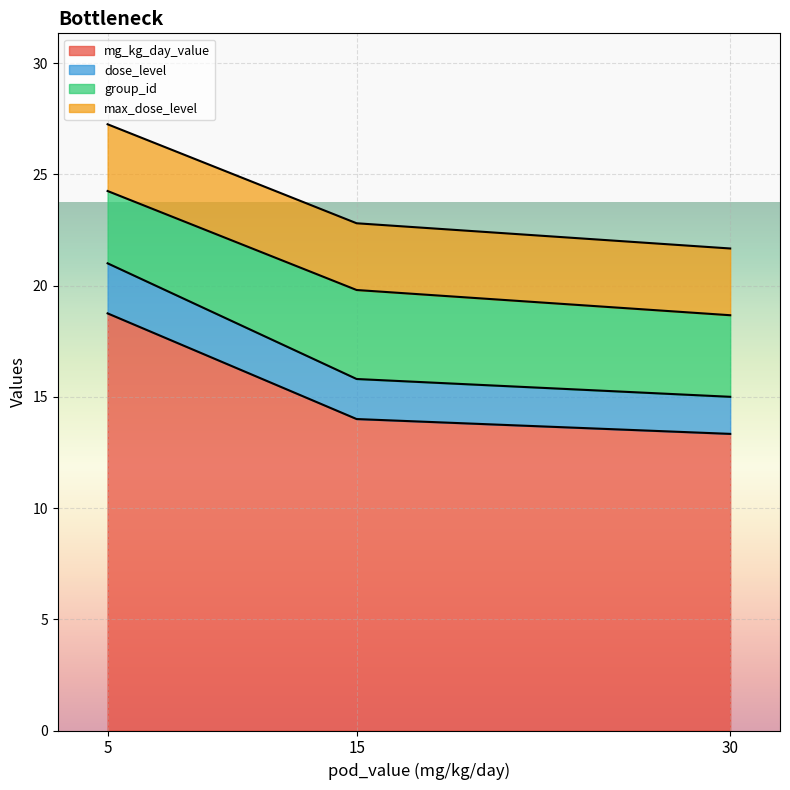

Read the mg_kg_day_value value at 15.

14.0